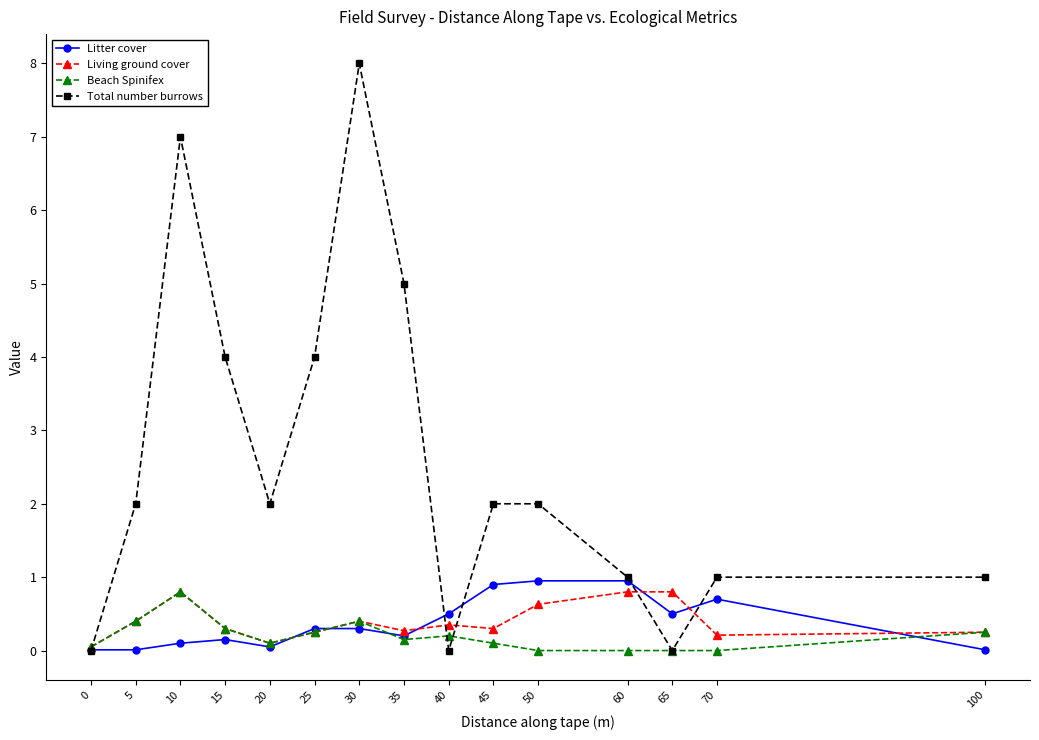

Which series has the largest total across all categories?

Total number burrows